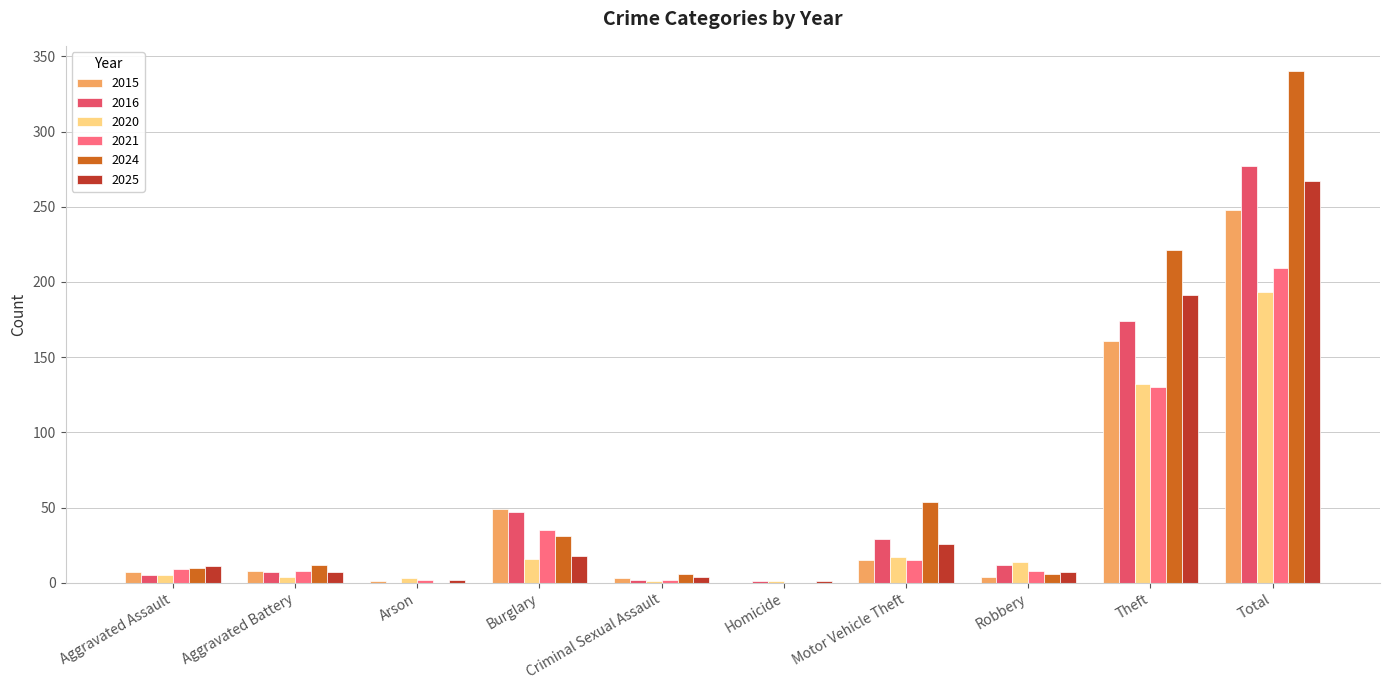

What is the total value across all series at Total?

1534